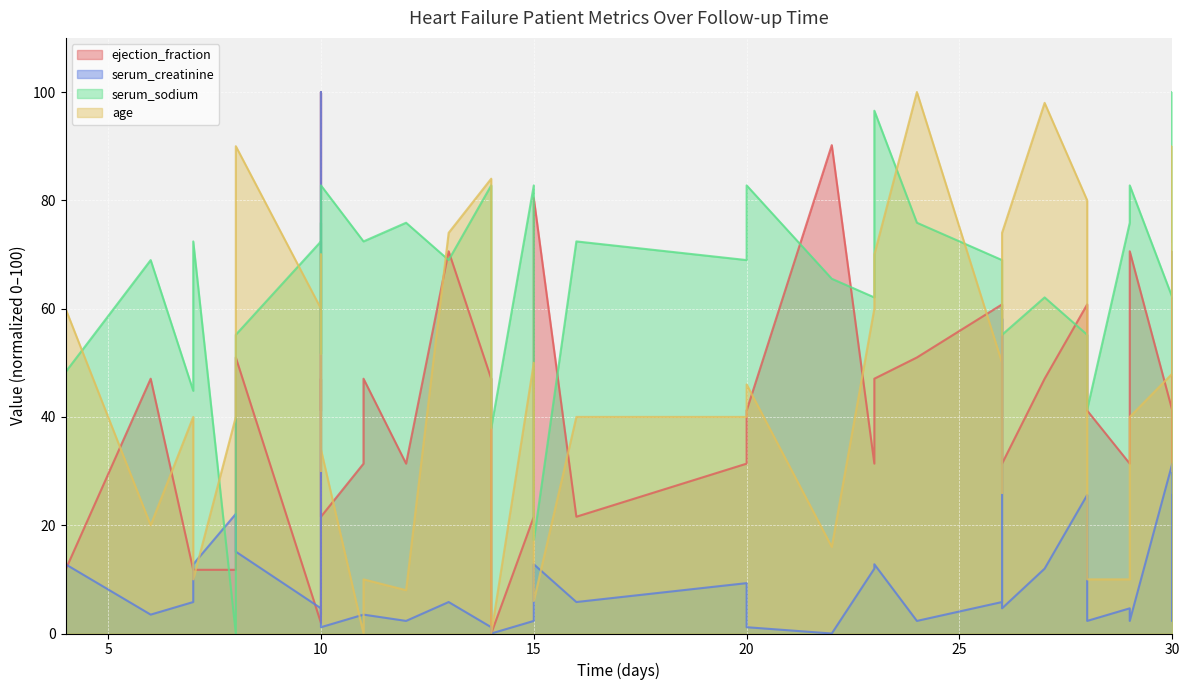

What is the highest value of the serum_sodium series?

100.0